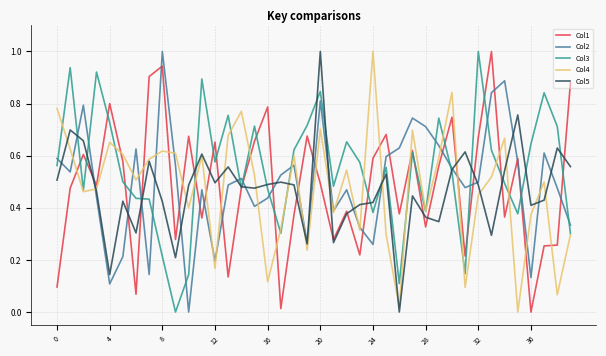

After their last crossing, which series has the higher values: Col2 or Col3?

Col2